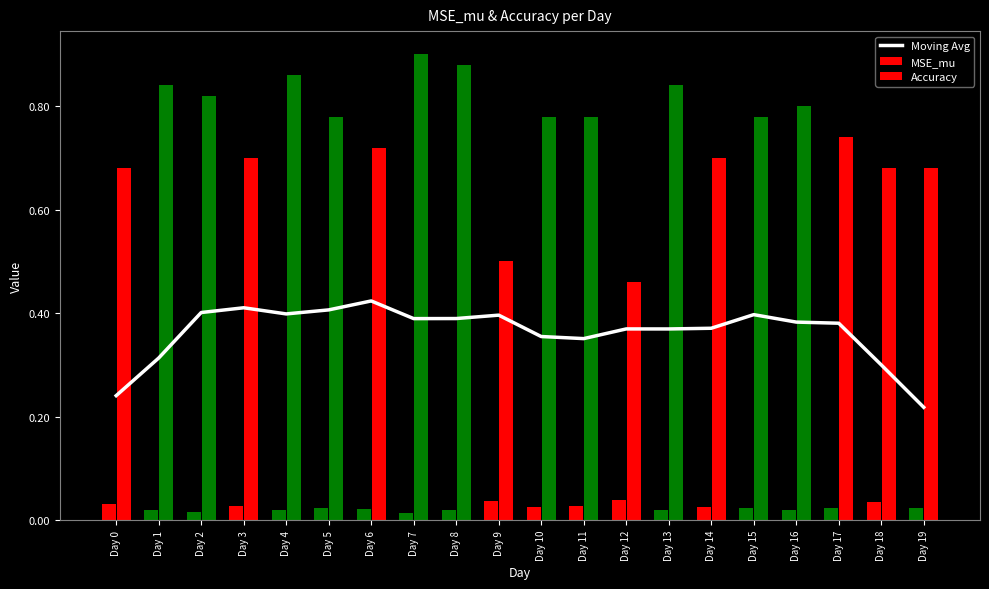

List the labels in order of value, smallest first.

Day 19, Day 0, Day 18, Day 1, Day 11, Day 10, Day 13, Day 12, Day 14, Day 17, Day 16, Day 7, Day 8, Day 9, Day 15, Day 4, Day 2, Day 5, Day 3, Day 6